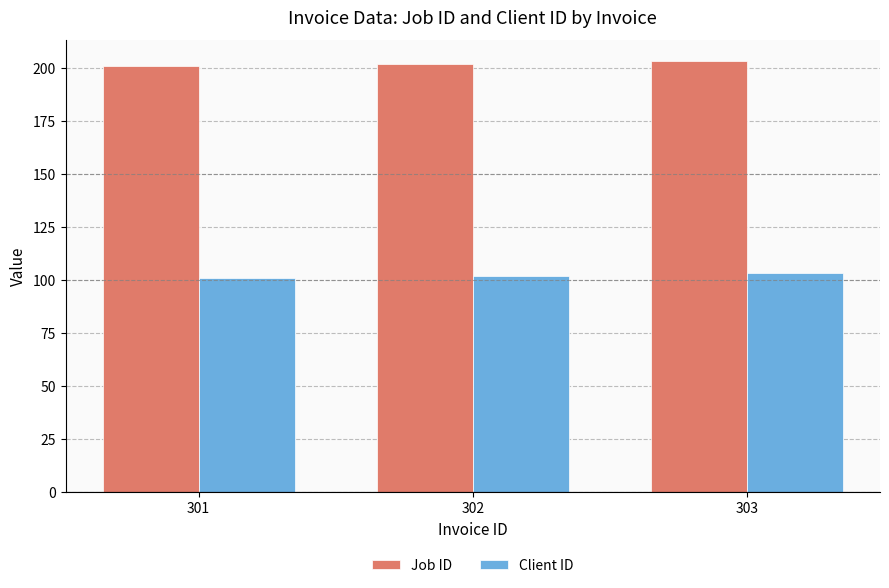

List the series in order of their overall mean, highest first.

Job ID, Client ID